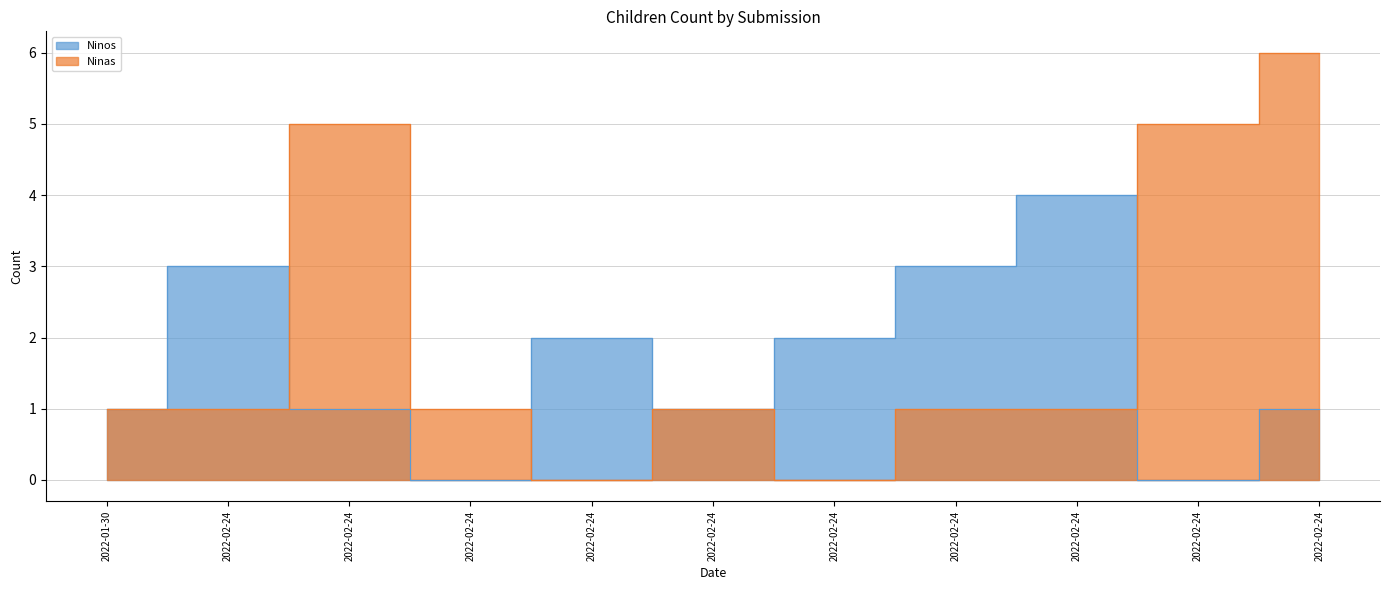

Reading right to left, extract all data points from this chart.

Ninos: 1	0	4	3	2	1	2	0	1	3	1
Ninas: 6	5	1	1	0	1	0	1	5	1	1